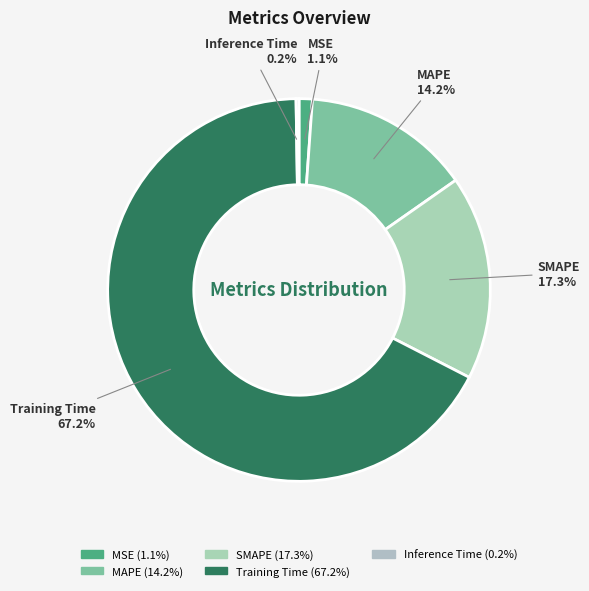

To the nearest percent, what is the difference between the largest and smallest slice percentages?

67%